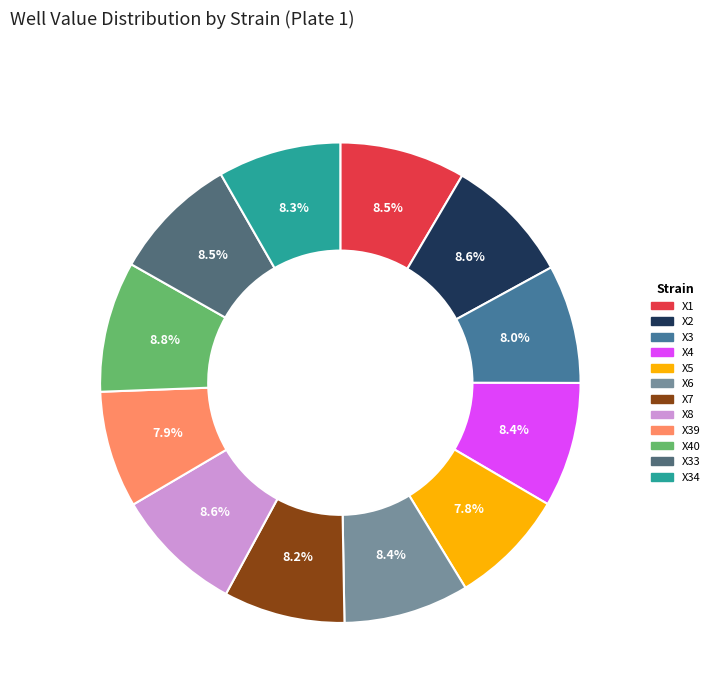

Is there a majority slice in this chart?

No